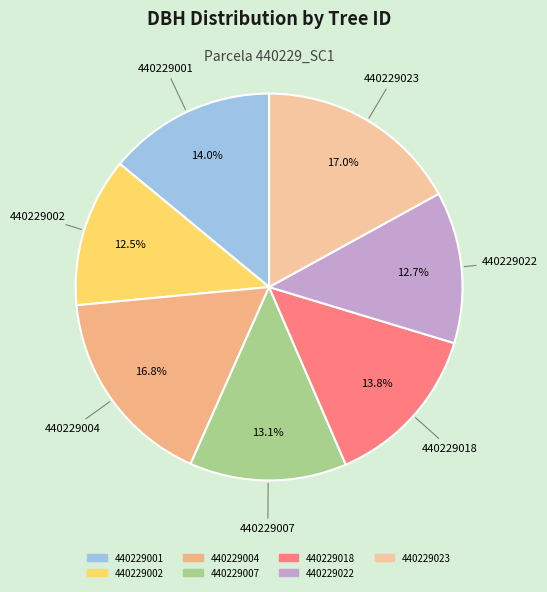

Combined, do 440229002 and 440229001 account for over 50%?

No